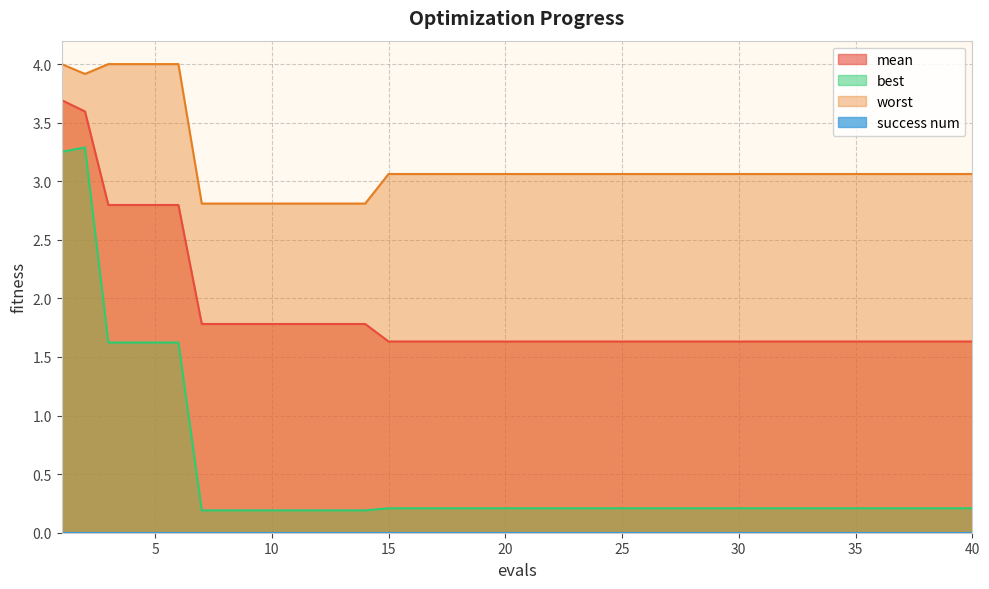

True or false: mean and best intersect in this chart.

False